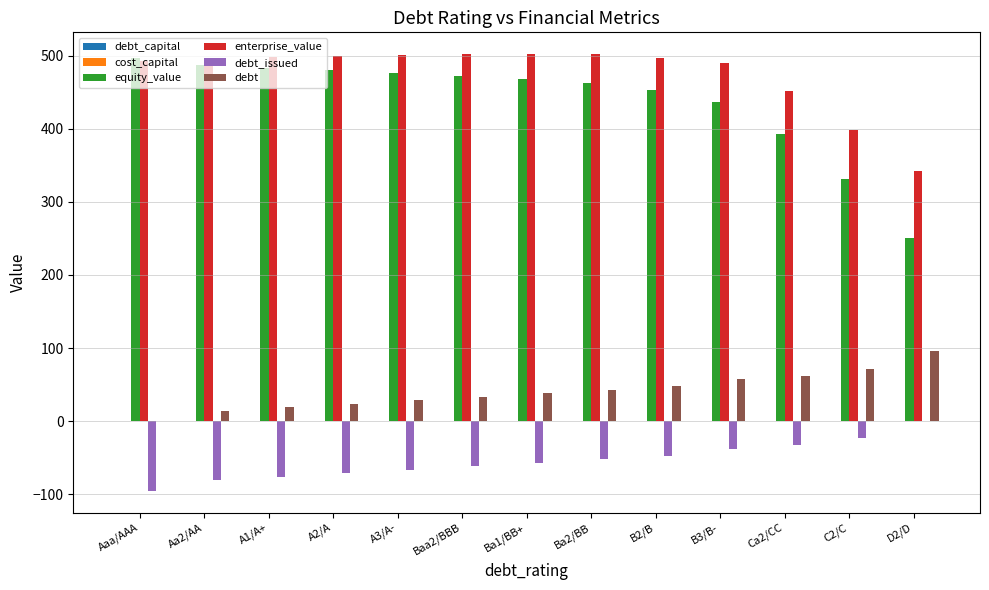

Which series has the largest total across all categories?

enterprise_value